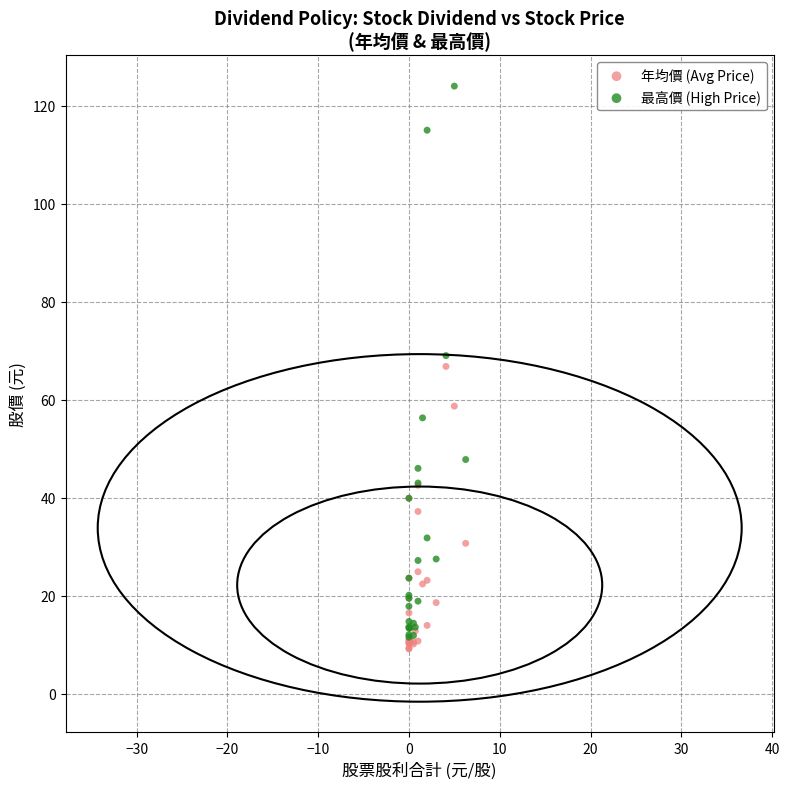

What are all the series names shown in the legend?

年均價 (Avg Price), 最高價 (High Price)